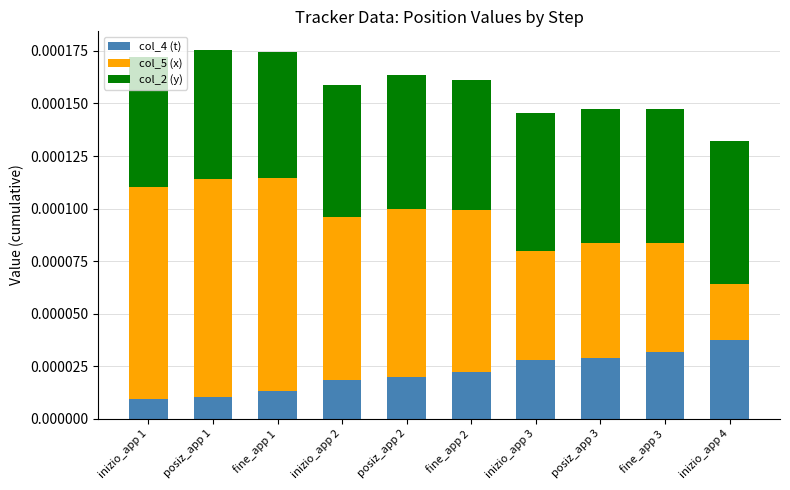

Which category has the highest value in the col_4 (t) series?

inizio_app 4